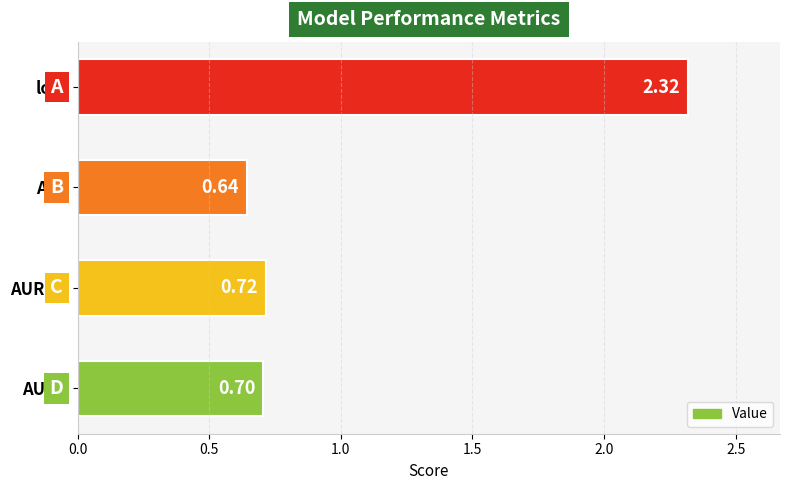

At which category does the chart reach its peak across all series?

loss